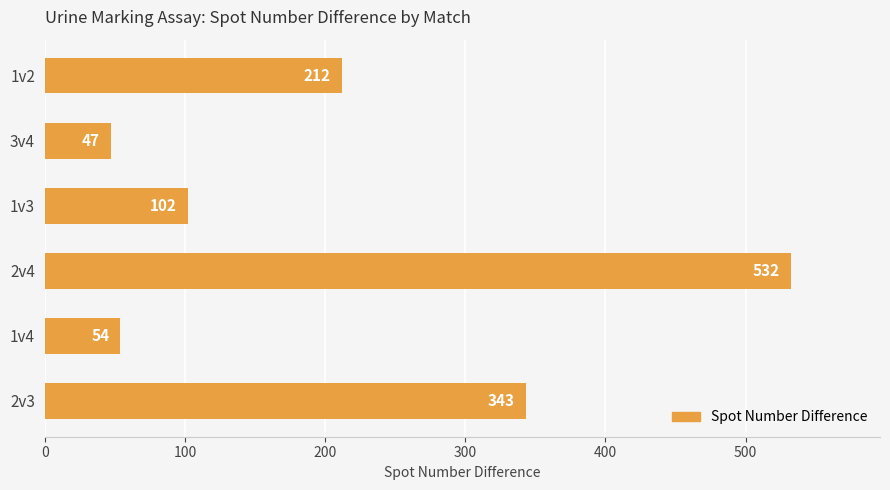

The value at 2v3 is 343. True or false?

True